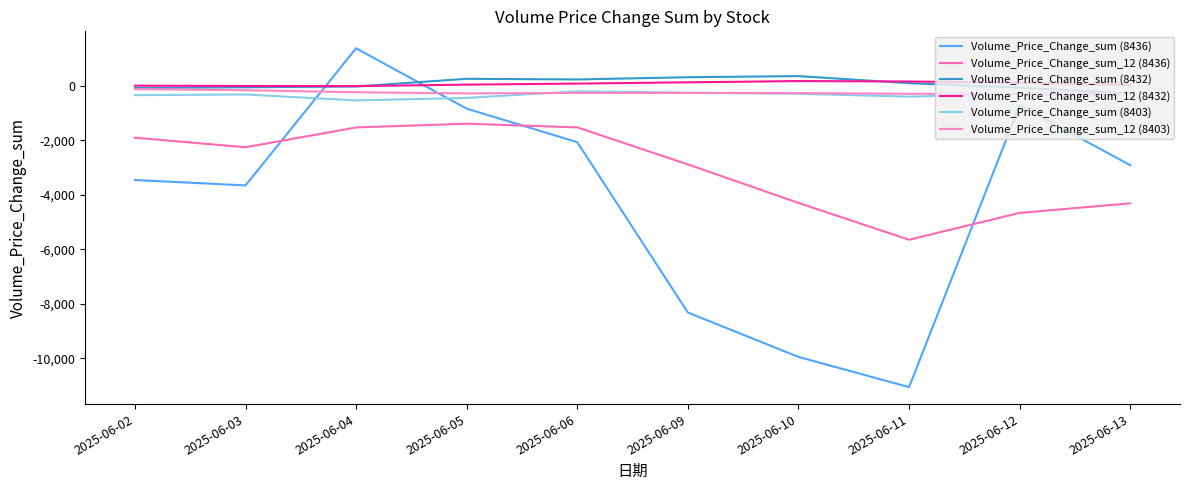

At which label does Volume_Price_Change_sum_12 (8403) reach its minimum?

2025-06-13